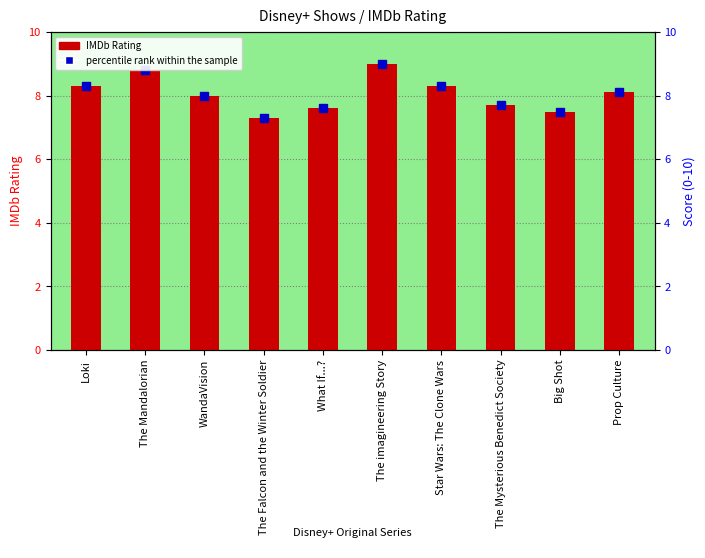

The value at The imagineering Story is 6.1. True or false?

False